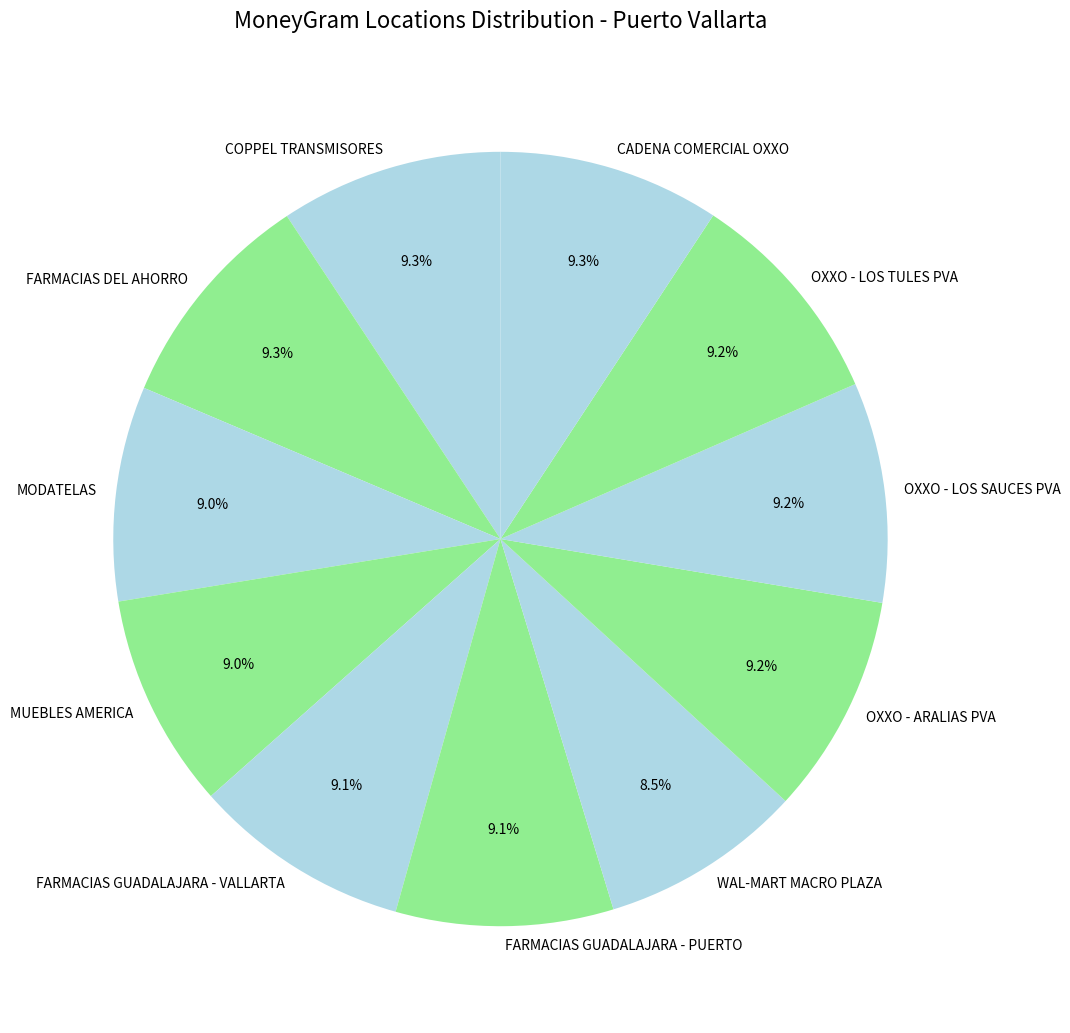

Count the number of slices in the pie.

11